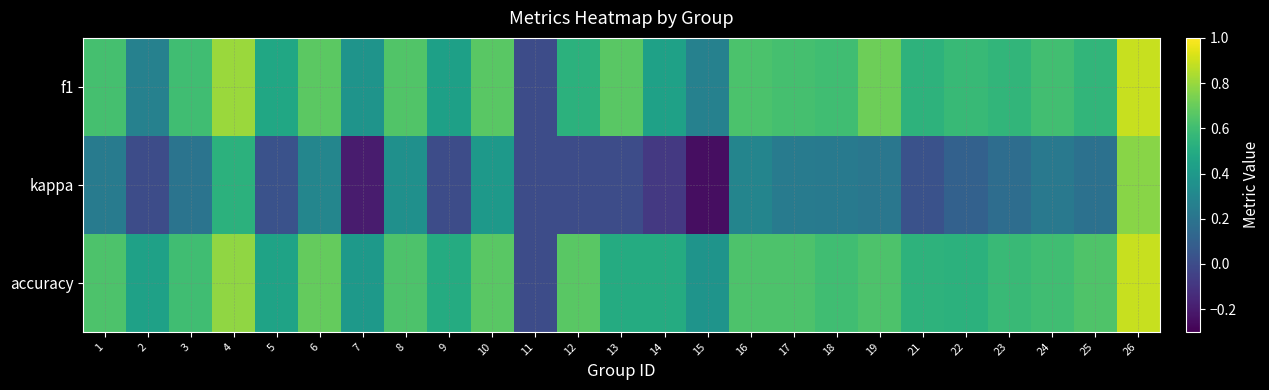

Reading left to right, transcribe all the data shown in this chart.

f1: 1=0.6	2=0.3	3=0.6	4=0.8	5=0.5	6=0.7	7=0.4	8=0.6	9=0.4	10=0.7	11=0.0	12=0.5	13=0.7	14=0.4	15=0.3	16=0.6	17=0.6	18=0.6	19=0.7	21=0.5	22=0.6	23=0.6	24=0.6	25=0.6	26=0.9
kappa: 1=0.2	2=0.0	3=0.2	4=0.5	5=0.0	6=0.3	7=-0.2	8=0.4	9=0.0	10=0.4	11=0.0	12=0.0	13=0.0	14=-0.1	15=-0.2	16=0.3	17=0.2	18=0.2	19=0.2	21=0.0	22=0.1	23=0.2	24=0.2	25=0.2	26=0.8
accuracy: 1=0.6	2=0.4	3=0.6	4=0.8	5=0.5	6=0.7	7=0.4	8=0.6	9=0.5	10=0.7	11=0.0	12=0.7	13=0.5	14=0.5	15=0.4	16=0.6	17=0.6	18=0.6	19=0.6	21=0.5	22=0.5	23=0.6	24=0.6	25=0.6	26=0.9